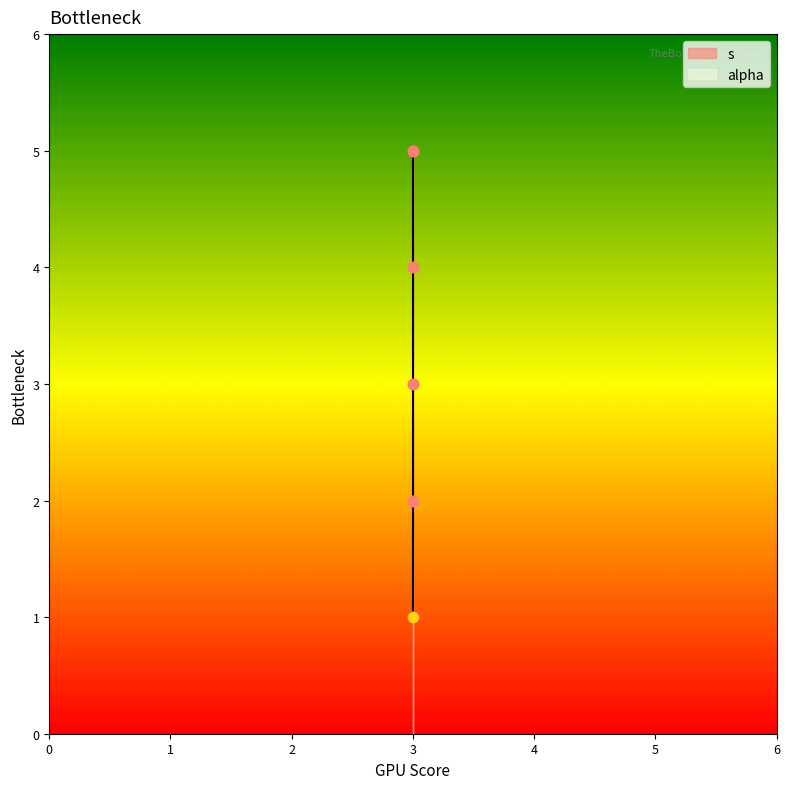

Approximately how many times larger is the value at 3 compared to 3?

2.5